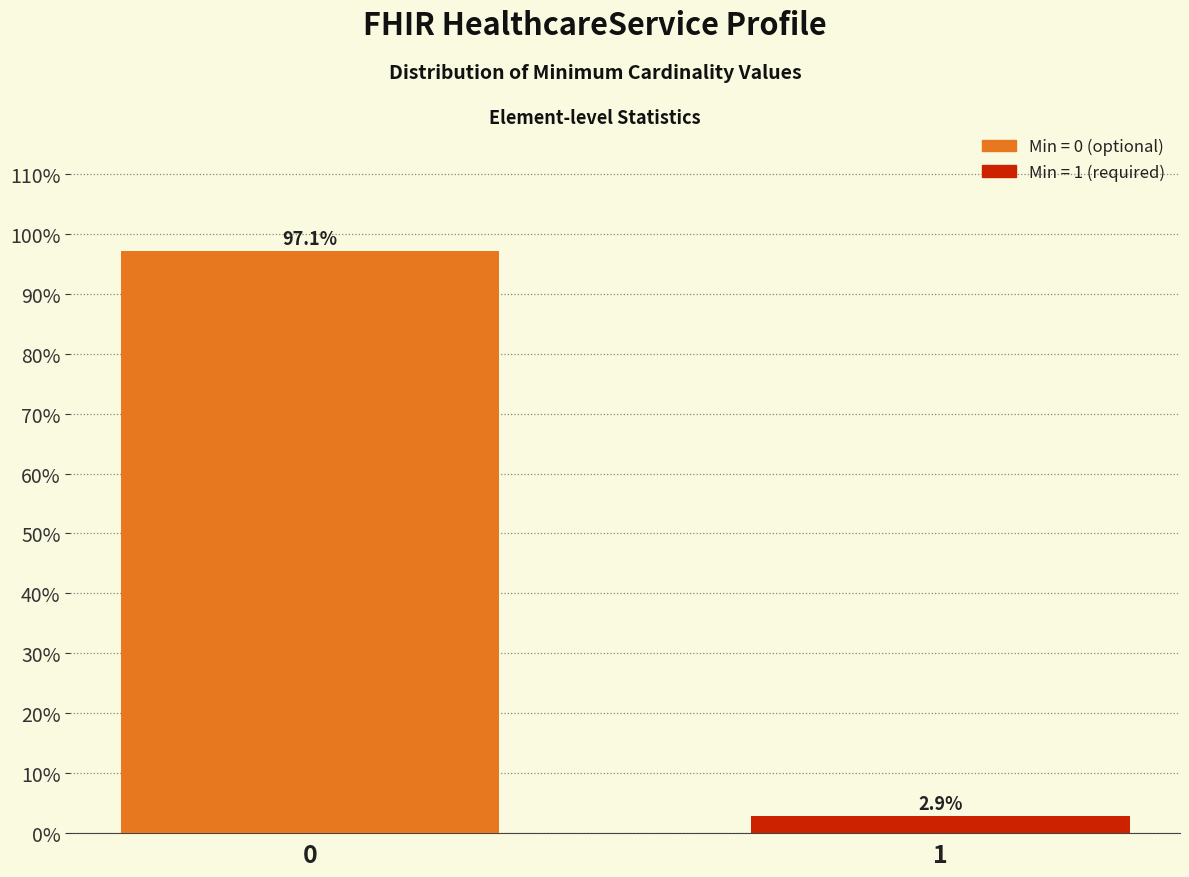

Reading left to right, list all the values displayed in this chart.

0=97.1	1=2.9